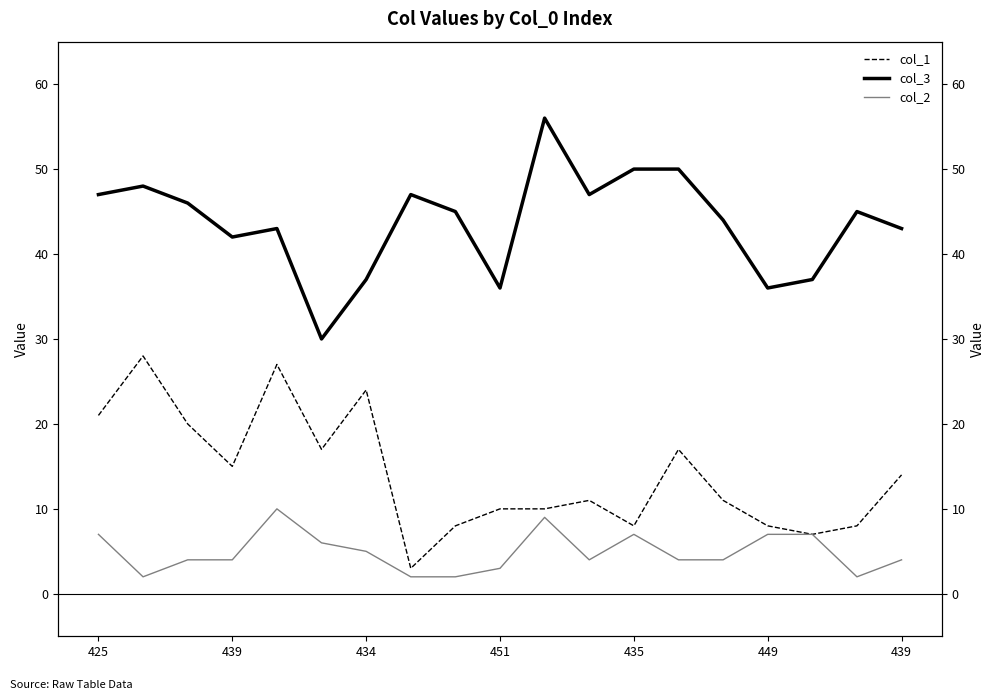

How many col_2 values are between 3 and 7?

13